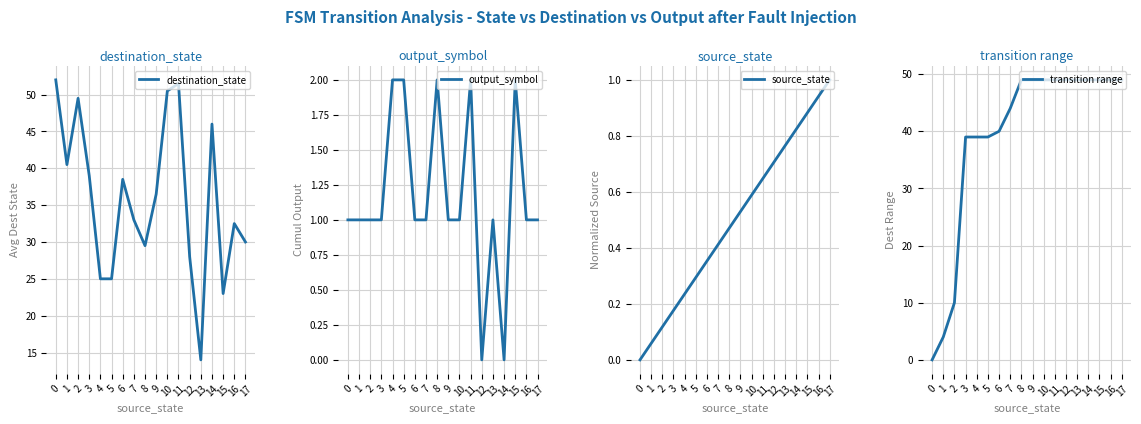

True or false: output_symbol and destination_state intersect in this chart.

False